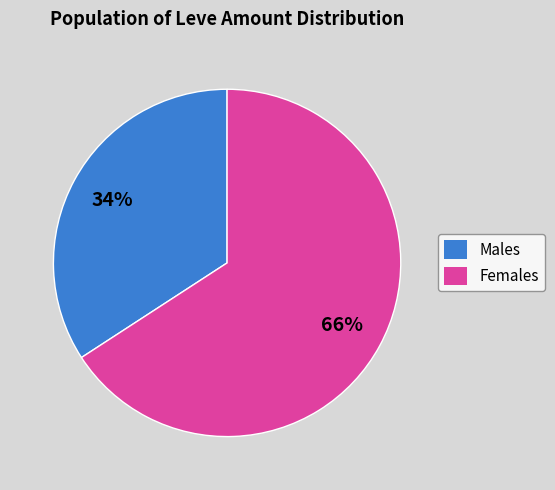

What percentage is the Males slice, to the nearest percent?

34%